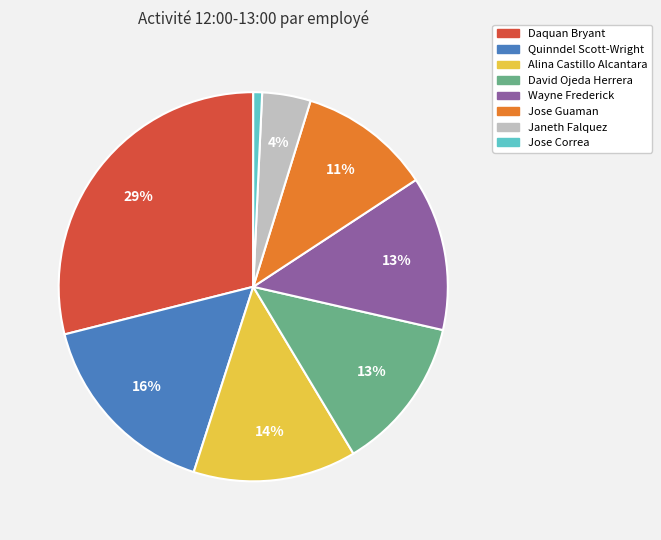

To the nearest percent, what is the difference between the Alina Castillo Alcantara and Daquan Bryant slice percentages?

15%